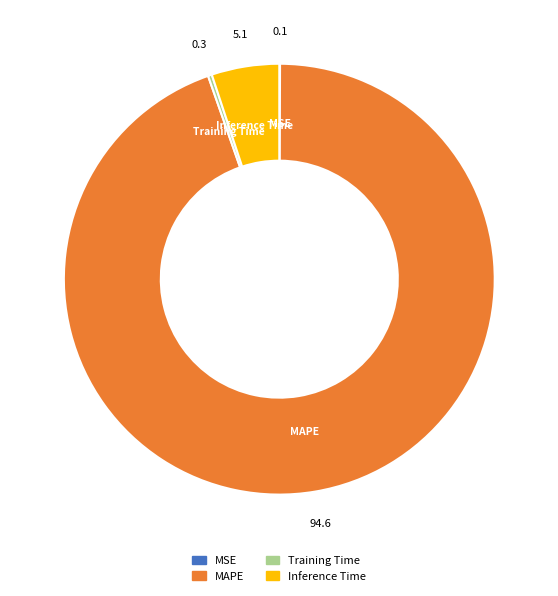

What is the largest slice in the pie chart?

MAPE